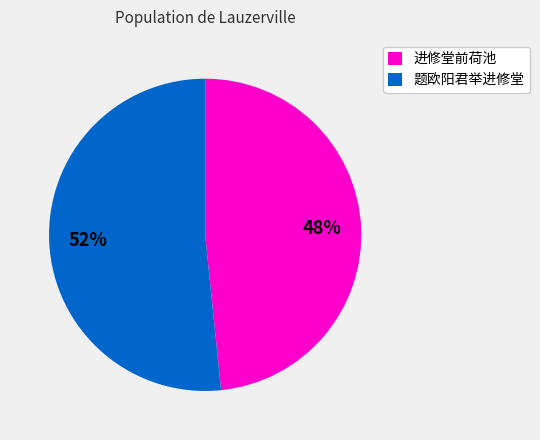

To the nearest percent, what is the combined percentage of 题欧阳君举进修堂 and 进修堂前荷池?

100%